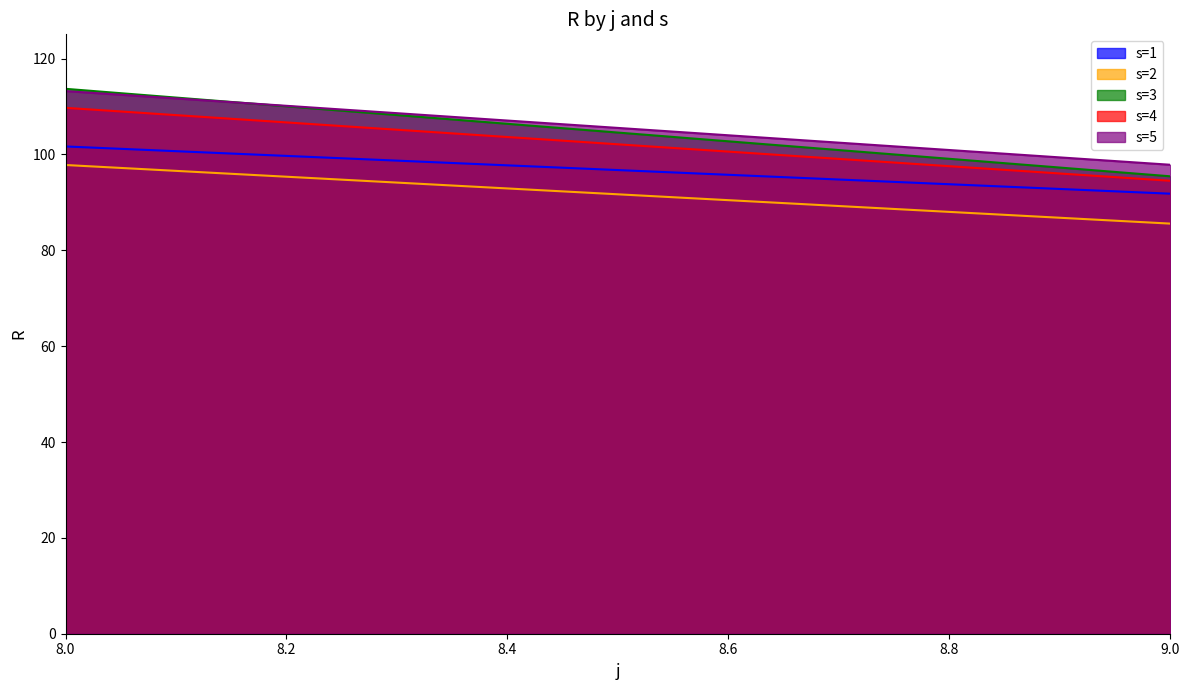

List the series in order of their peak value, lowest first.

s=2, s=1, s=4, s=5, s=3